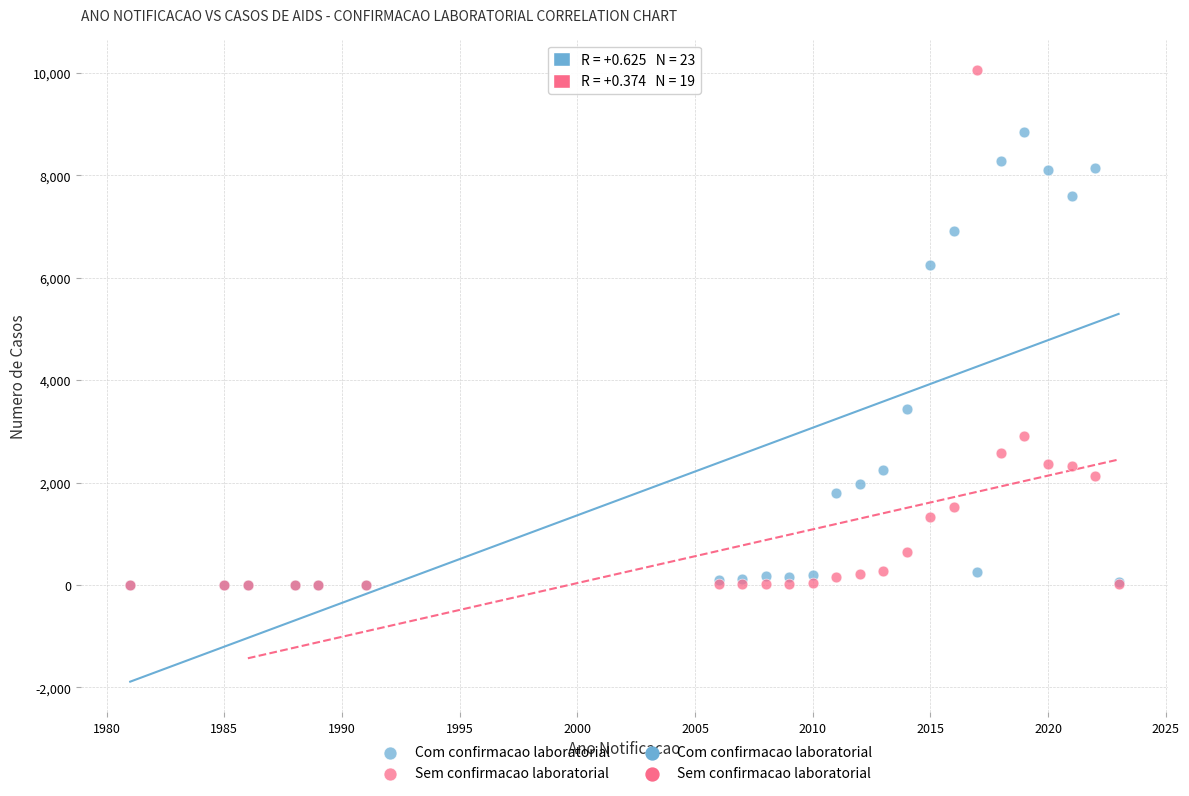

Across all series, what Y value is closest to 5027?

6246